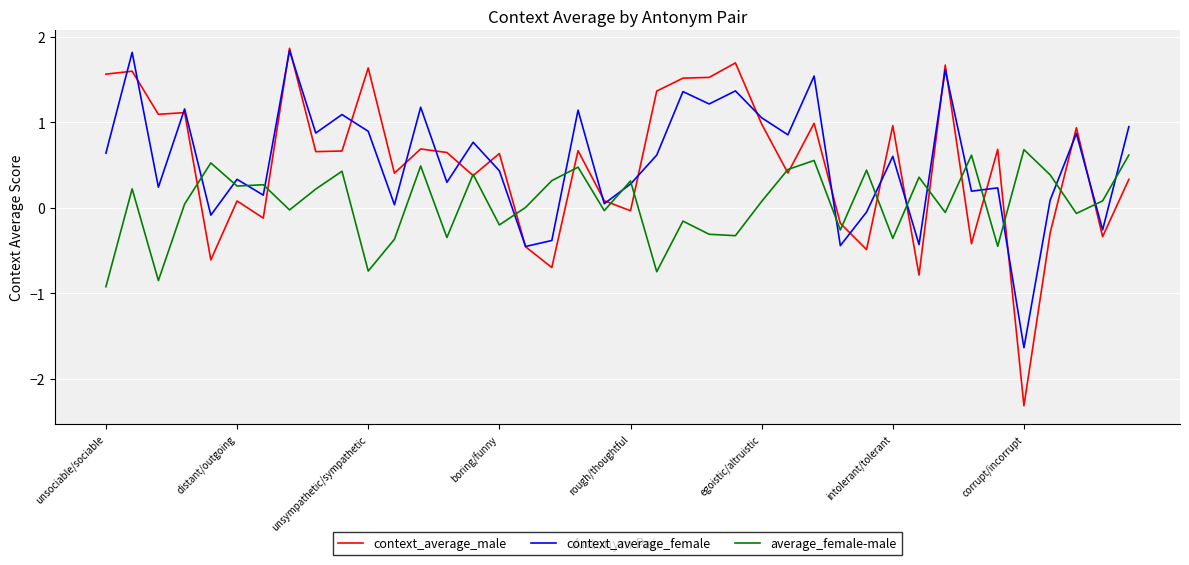

Does the chart display data point markers on the line(s)?

No